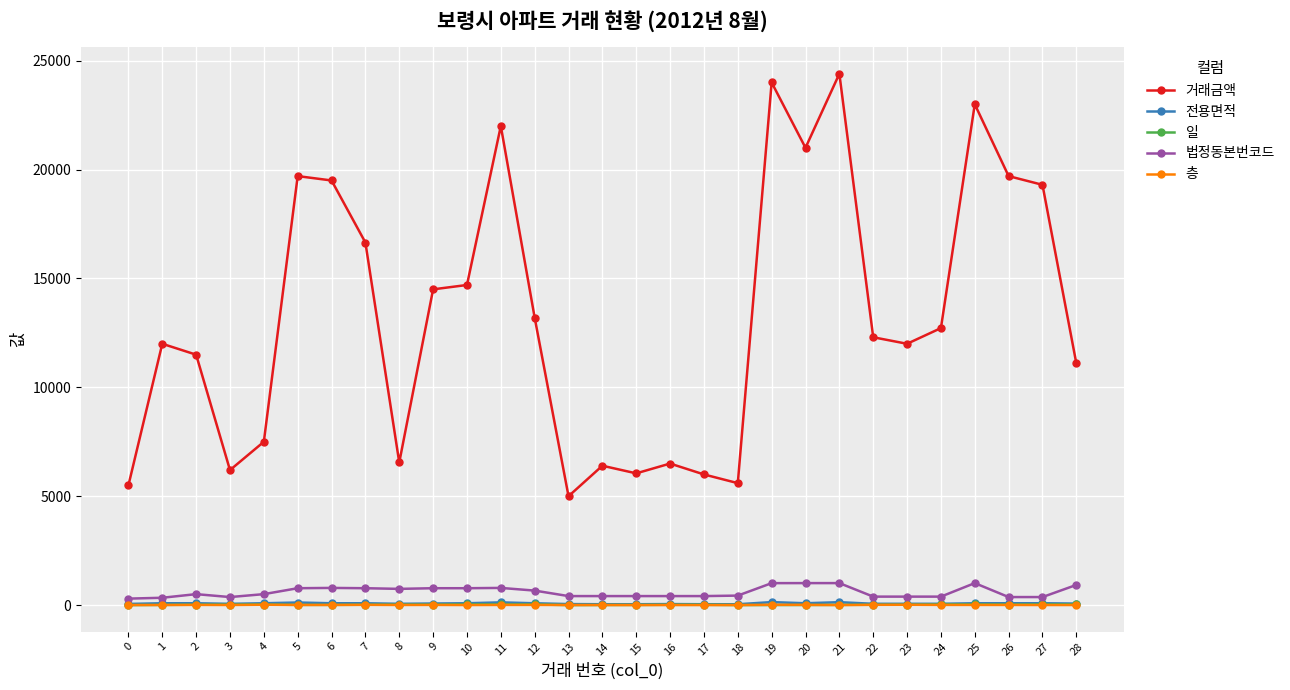

How many series are shown in this chart?

5